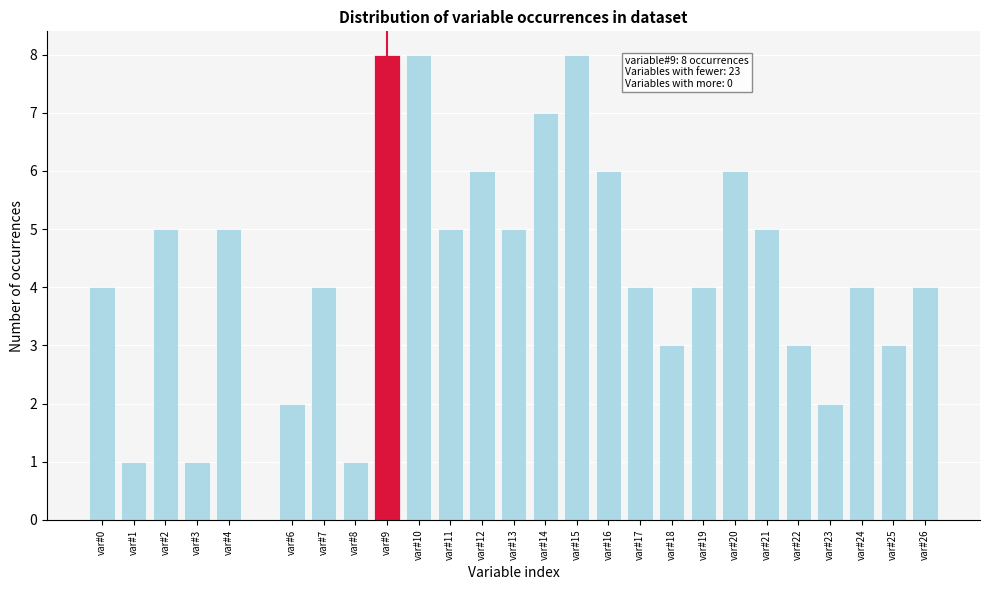

Reading left to right, list all the values displayed in this chart.

4	1	5	1	5	2	4	1	8	8	5	6	5	7	8	6	4	3	4	6	5	3	2	4	3	4